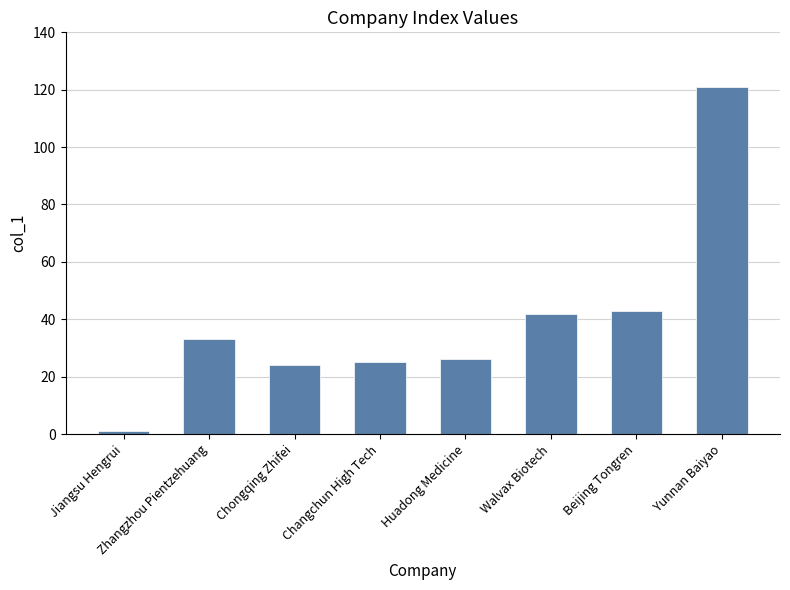

What is the sum of the values at Yunnan Baiyao and Walvax Biotech?

163